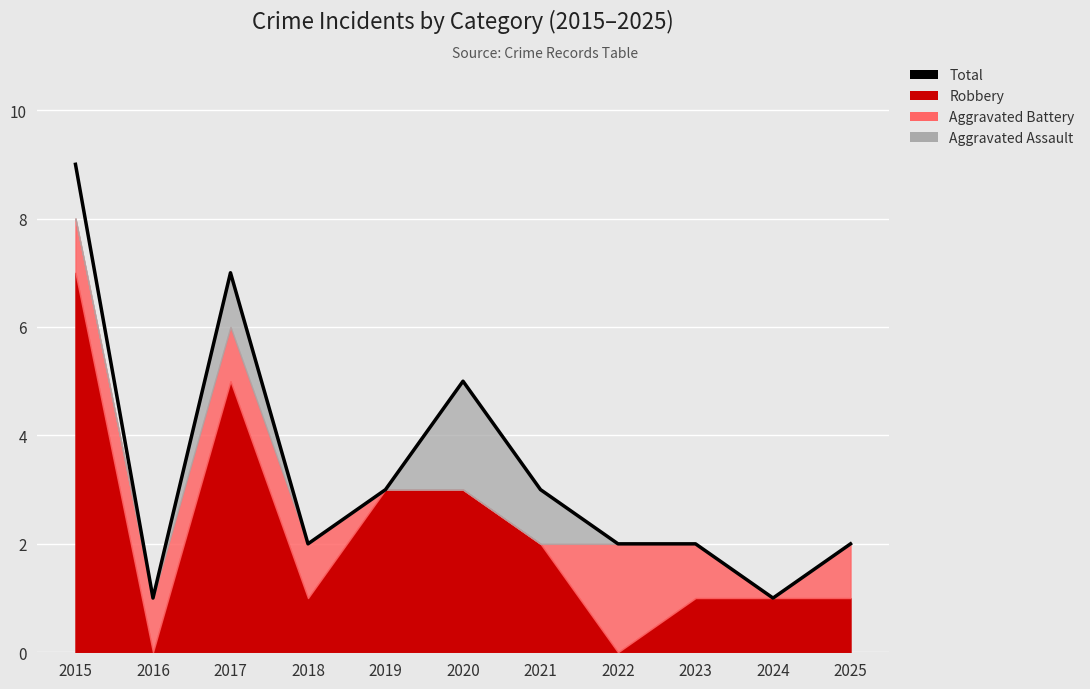

How many points are lower than both their immediate neighbors (excluding endpoints)?

3